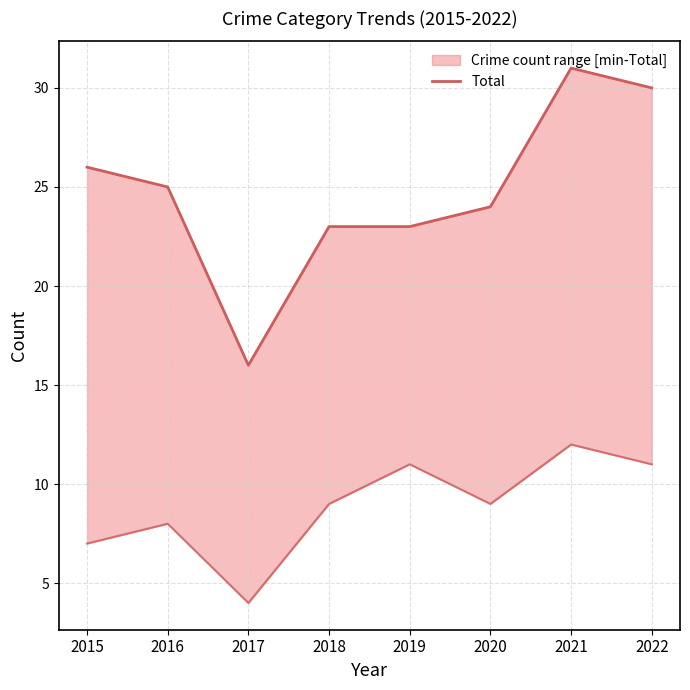

At which category does the chart reach its peak across all series?

2021